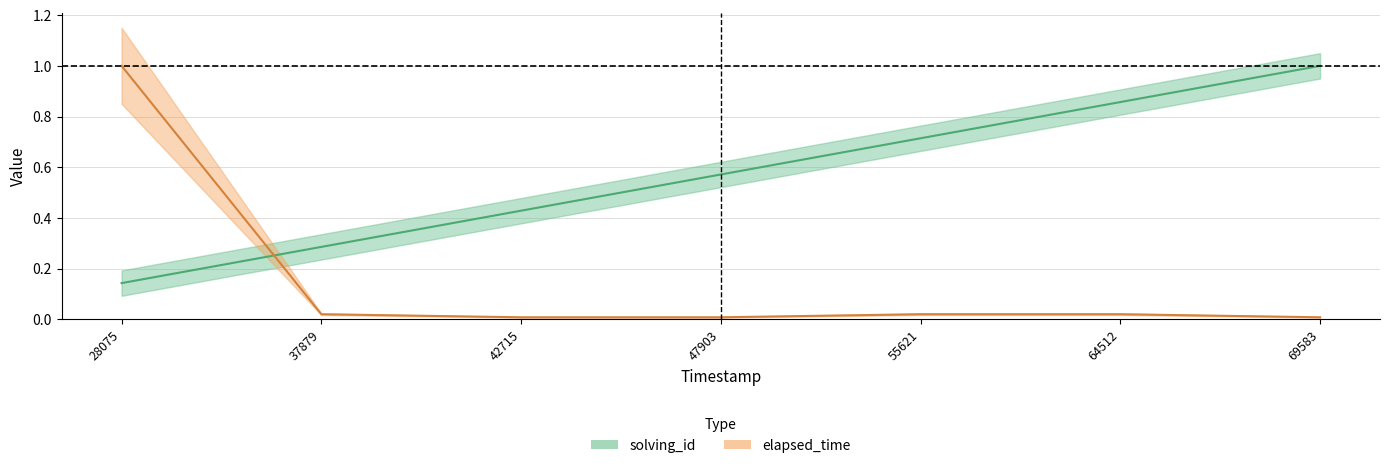

What is the sum of the solving_id values at 55621 and 42715?

1.1